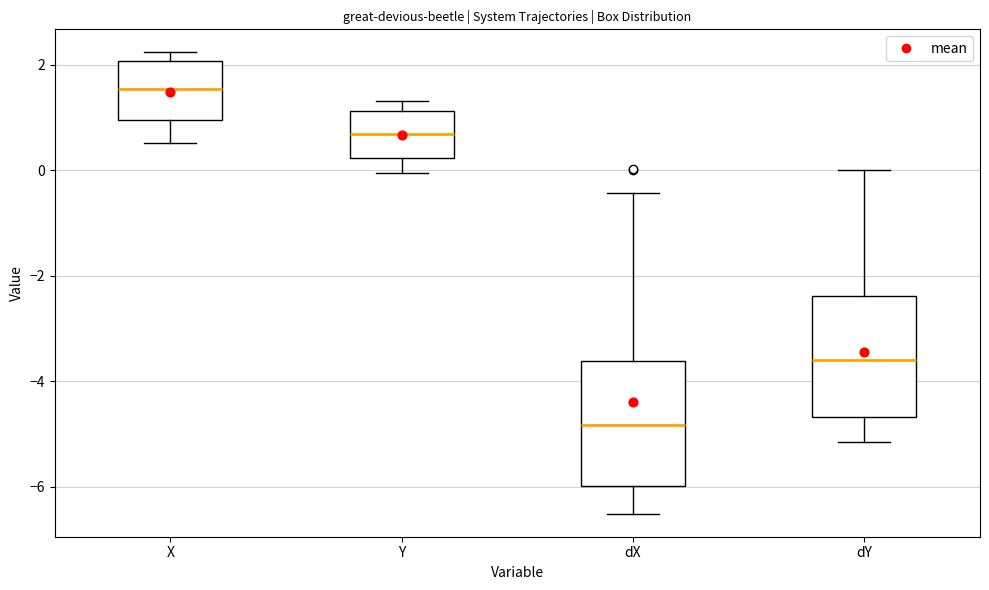

Reading left to right, read every box against the y-axis: the position of its median line, the range the box covers, and the ends of its whiskers. The values are not printed on the chart, so give them approximately, as read against the axis.

X: median 1.6, box 1.0 to 2.0, whiskers 0.6 to 2.2
Y: median 0.6, box 0.2 to 1.2, whiskers 0.0 to 1.4
dX: median -4.8, box -6.0 to -3.6, whiskers -6.6 to -0.4
dY: median -3.6, box -4.6 to -2.4, whiskers -5.2 to 0.0